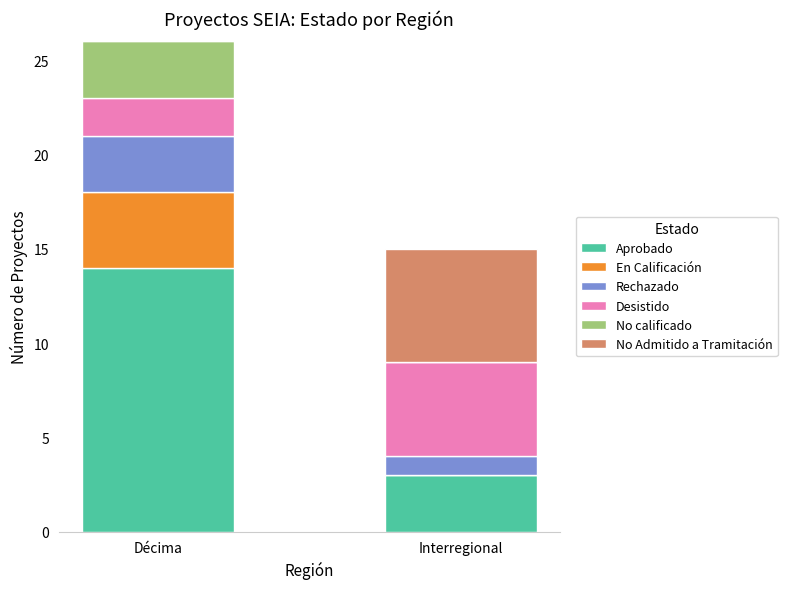

Reading left to right, list the values for the Aprobado series.

Décima=14	Interregional=3